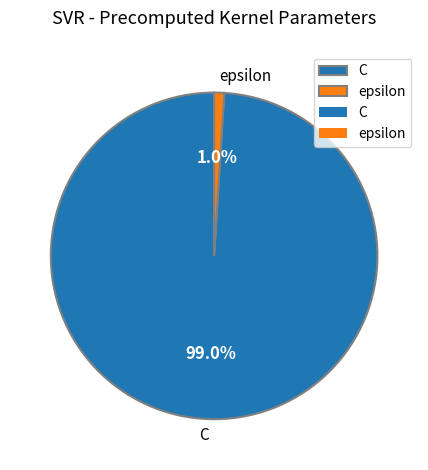

Is the sum of epsilon and C greater than half?

Yes